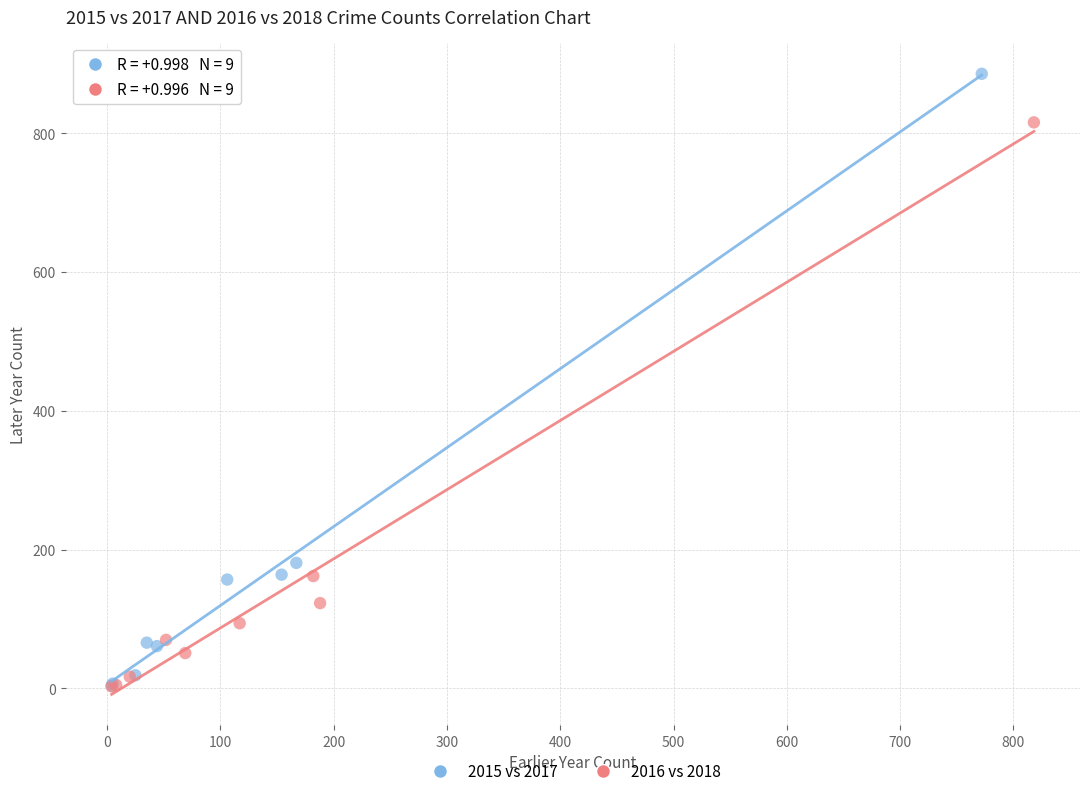

Which series has the largest Y range (max minus min)?

2015 vs 2017